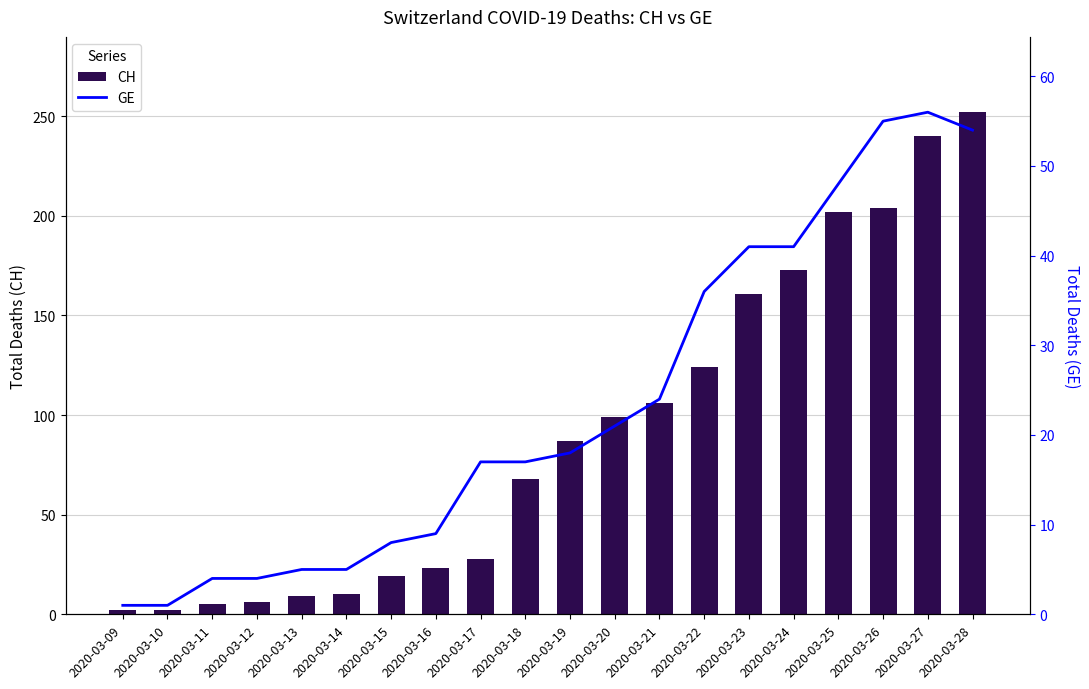

Rank the series by their maximum value, from lowest to highest.

GE, CH